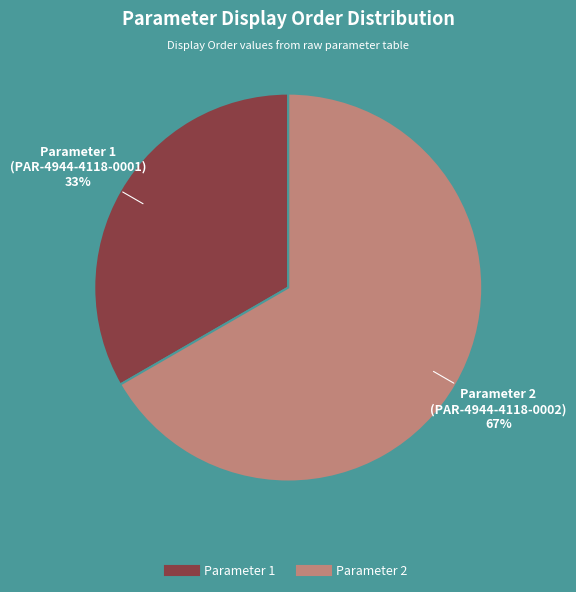

To the nearest percent, what is the average slice percentage?

50%